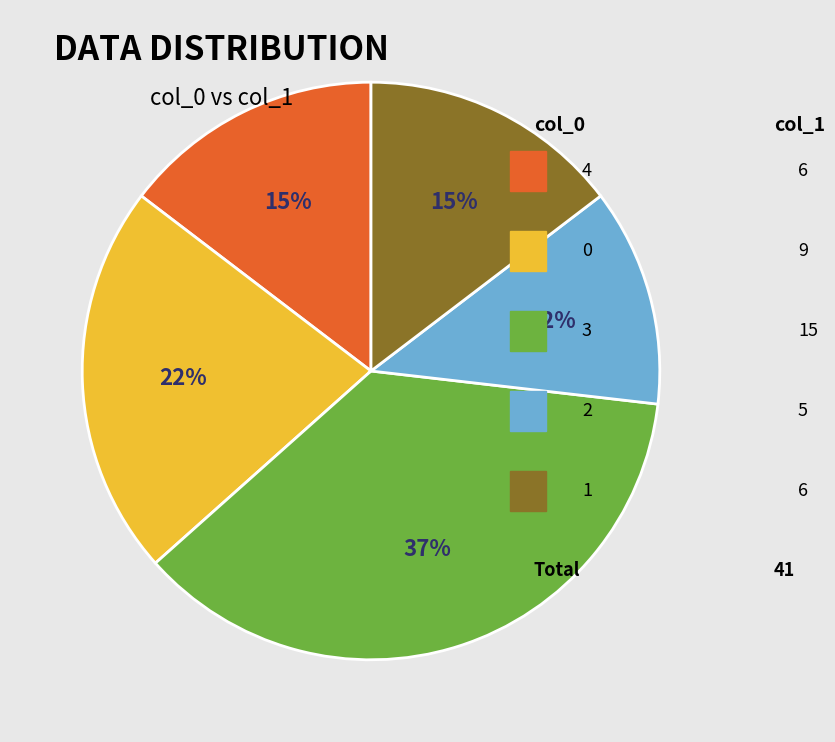

Is there any slice that represents more than half of the pie?

No